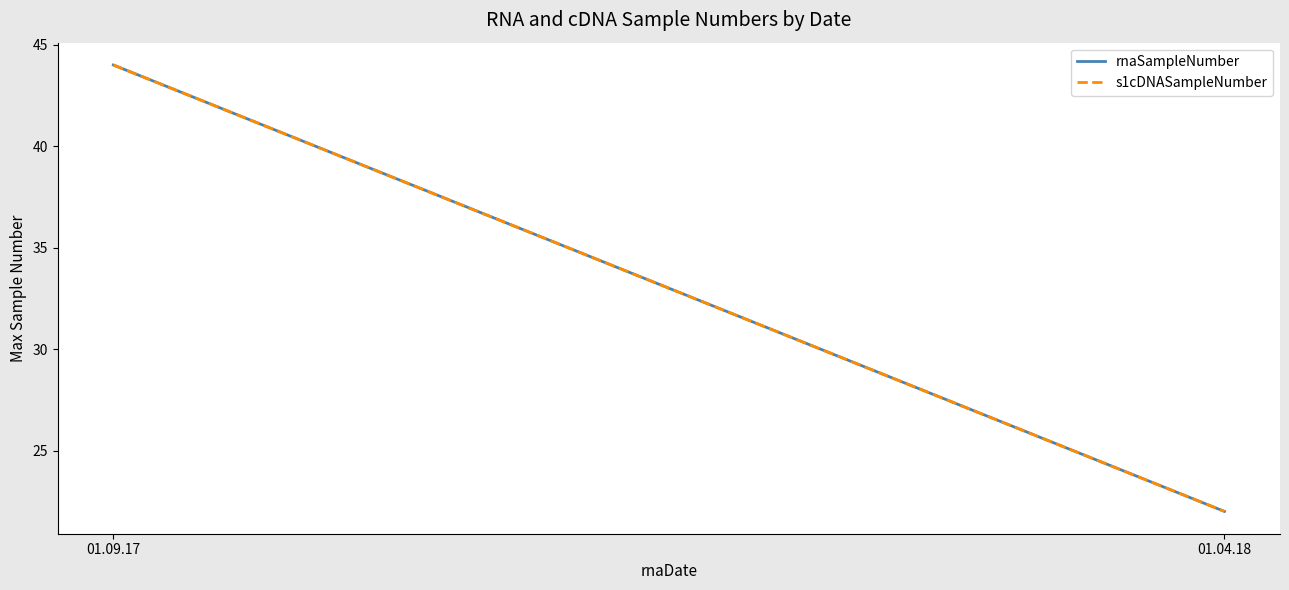

Is the value of s1cDNASampleNumber at 01.09.17 greater than the value of rnaSampleNumber at 01.04.18?

Yes